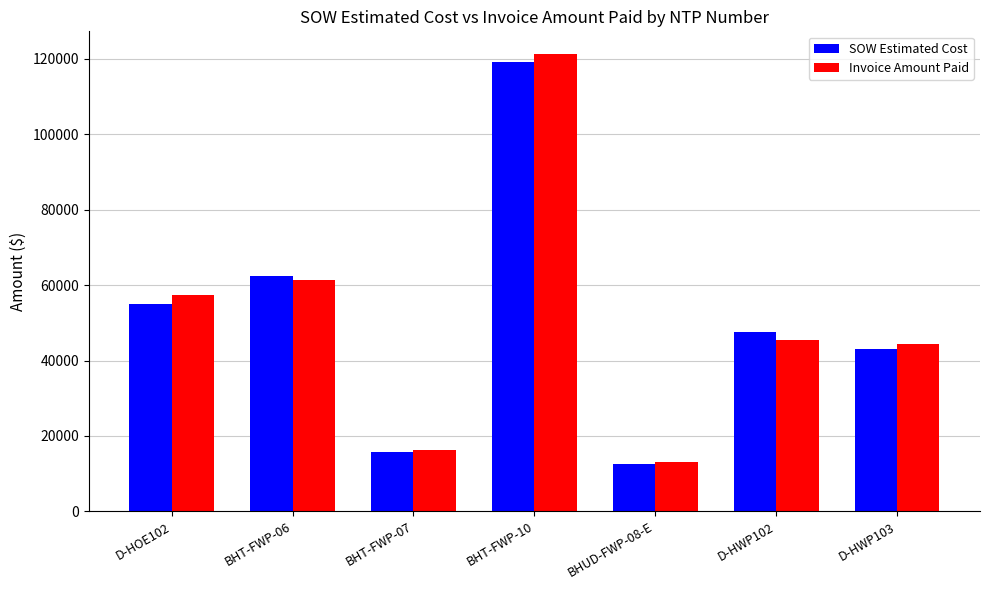

How many distinct data groups are displayed?

2